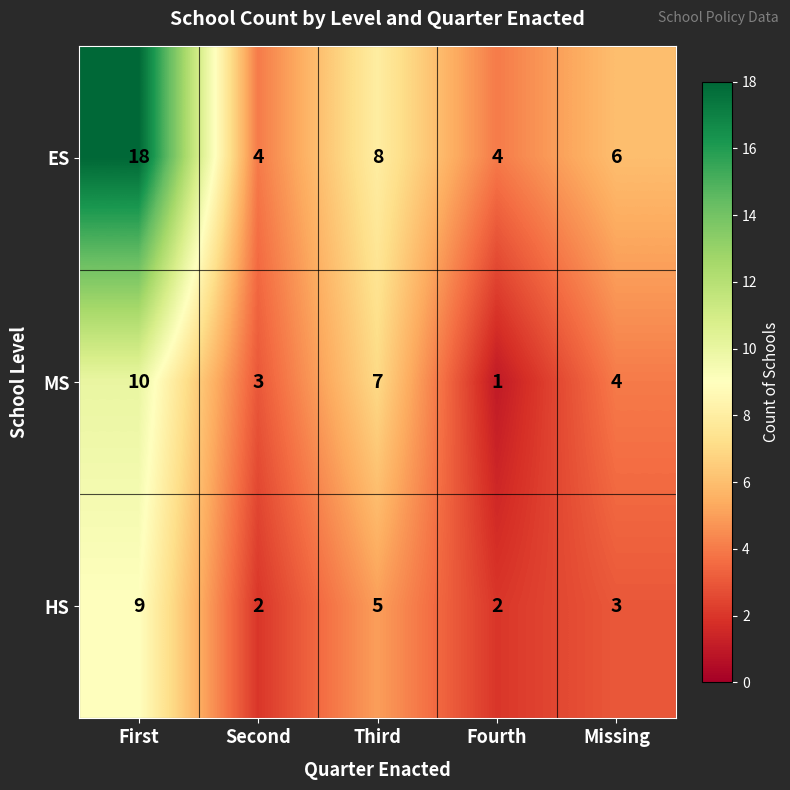

Reading left to right, transcribe all the data shown in this chart.

ES: 18	4	8	4	6
MS: 10	3	7	1	4
HS: 9	2	5	2	3